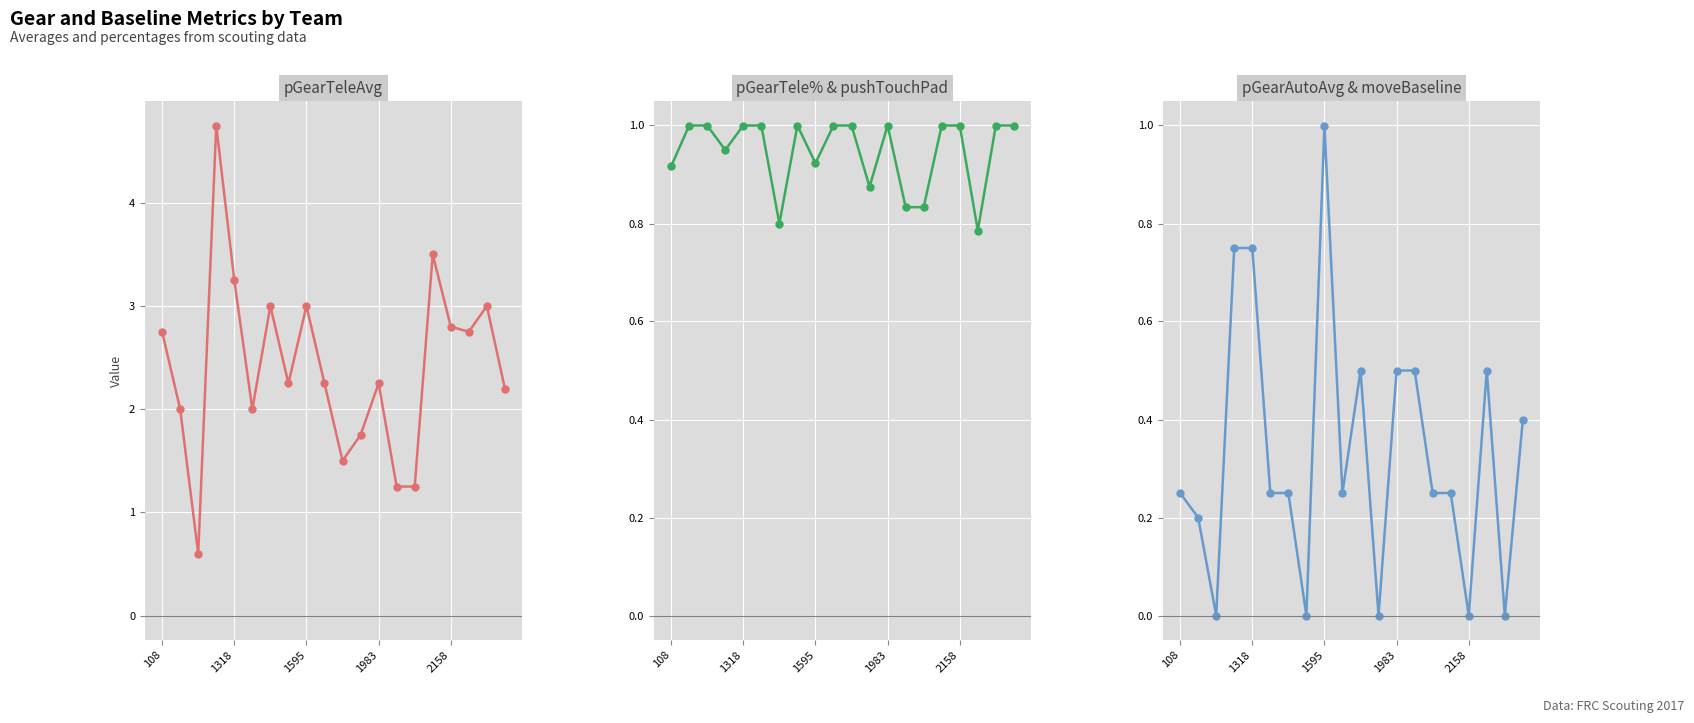

Which has a higher value, 5 or 10?

5